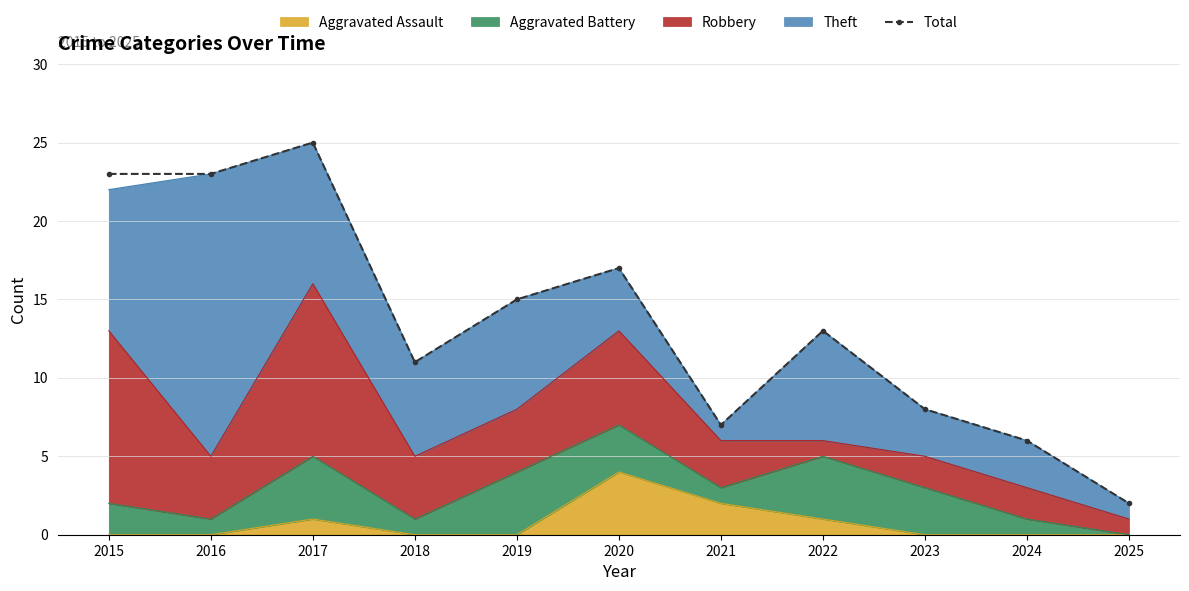

Approximately how many times larger is the value at 2018 compared to 2019?

0.7